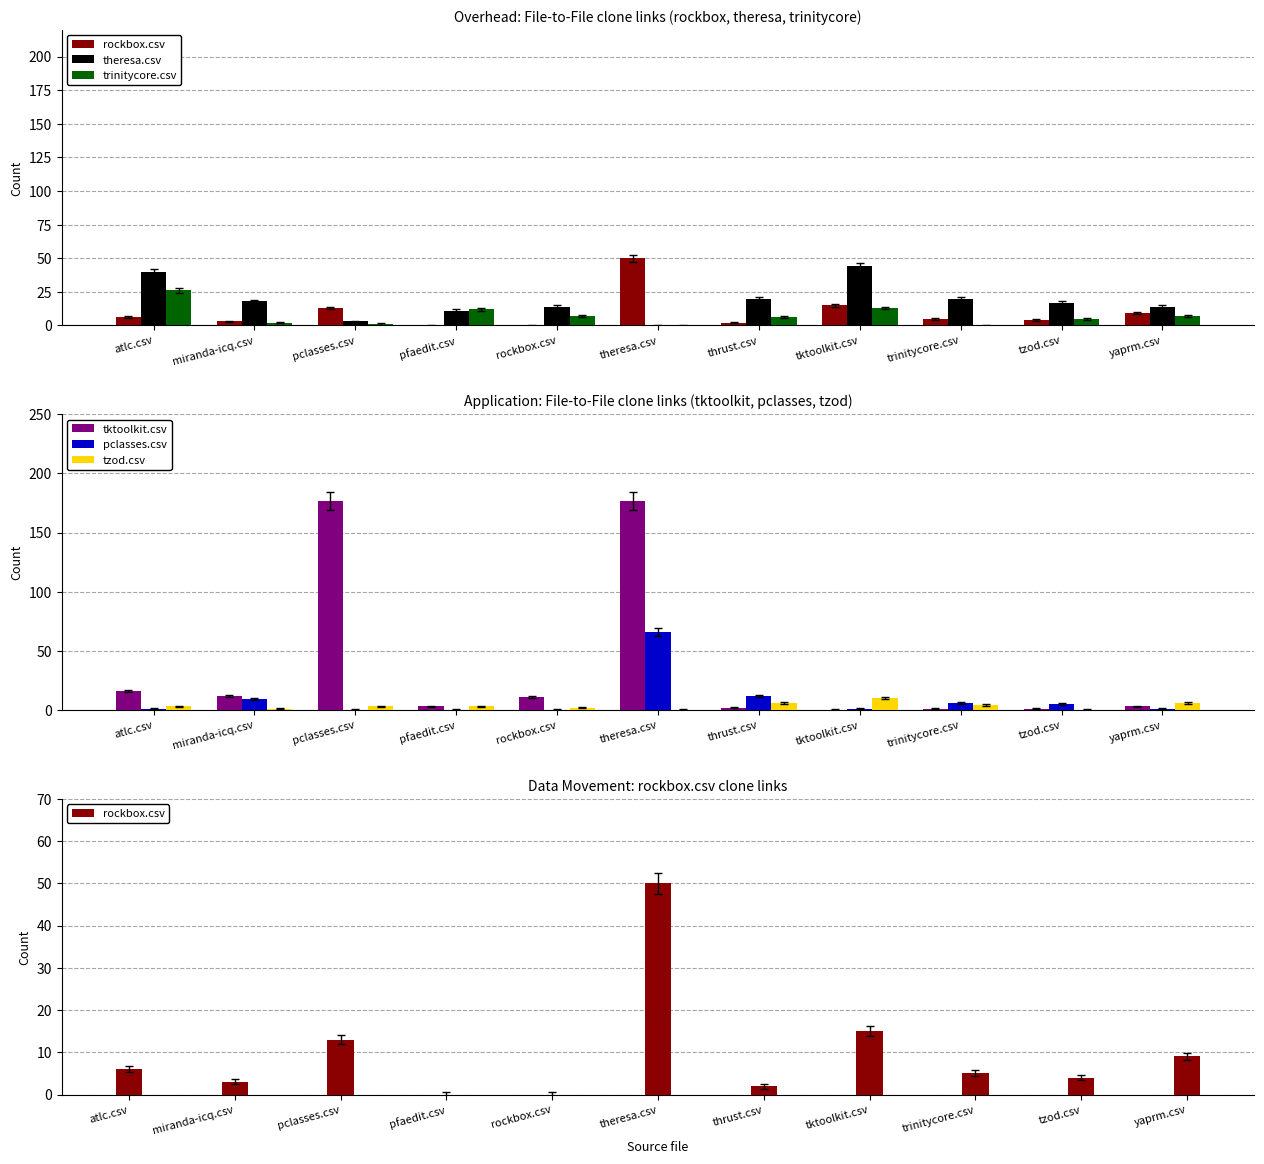

Reading left to right, list all the values displayed in this chart.

rockbox.csv: atlc.csv=6	miranda-icq.csv=3	pclasses.csv=13	pfaedit.csv=0	rockbox.csv=0	theresa.csv=50	thrust.csv=2	tktoolkit.csv=15	trinitycore.csv=5	tzod.csv=4	yaprm.csv=9
theresa.csv: atlc.csv=40	miranda-icq.csv=18	pclasses.csv=3	pfaedit.csv=11	rockbox.csv=14	theresa.csv=0	thrust.csv=20	tktoolkit.csv=44	trinitycore.csv=20	tzod.csv=17	yaprm.csv=14
trinitycore.csv: atlc.csv=26	miranda-icq.csv=2	pclasses.csv=1	pfaedit.csv=12	rockbox.csv=7	theresa.csv=0	thrust.csv=6	tktoolkit.csv=13	trinitycore.csv=0	tzod.csv=5	yaprm.csv=7
tktoolkit.csv: atlc.csv=16	miranda-icq.csv=12	pclasses.csv=177	pfaedit.csv=3	rockbox.csv=11	theresa.csv=177	thrust.csv=2	tktoolkit.csv=0	trinitycore.csv=1	tzod.csv=1	yaprm.csv=3
pclasses.csv: atlc.csv=1	miranda-icq.csv=9	pclasses.csv=0	pfaedit.csv=0	rockbox.csv=0	theresa.csv=66	thrust.csv=12	tktoolkit.csv=1	trinitycore.csv=6	tzod.csv=5	yaprm.csv=1
tzod.csv: atlc.csv=3	miranda-icq.csv=1	pclasses.csv=3	pfaedit.csv=3	rockbox.csv=2	theresa.csv=0	thrust.csv=6	tktoolkit.csv=10	trinitycore.csv=4	tzod.csv=0	yaprm.csv=6